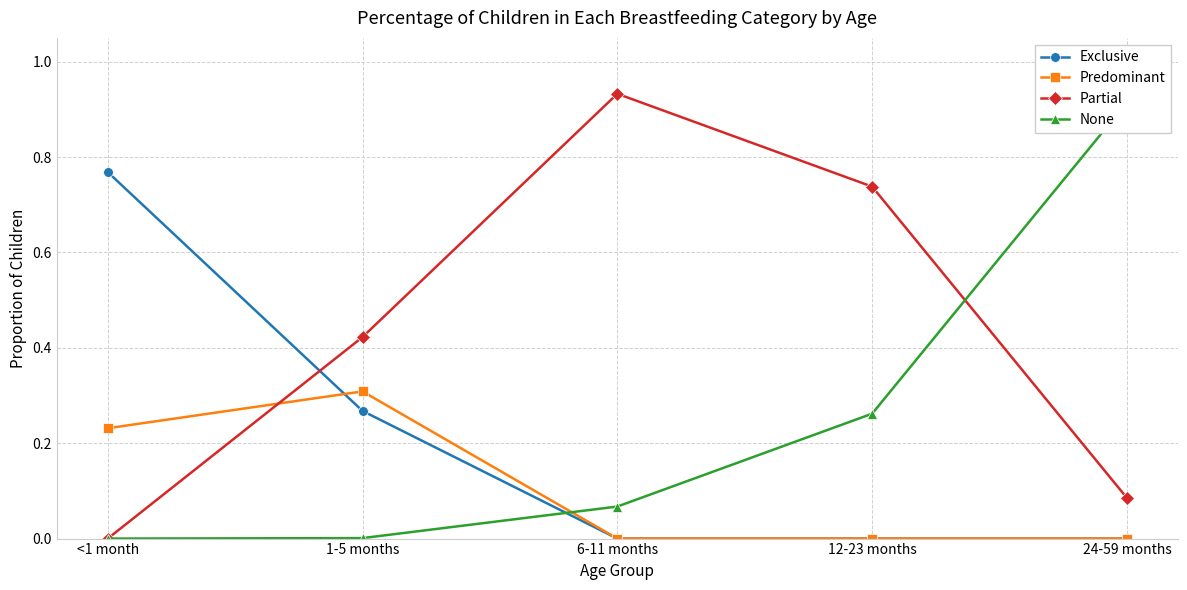

Rank the categories by Predominant value from lowest to highest.

6-11 months, 12-23 months, 24-59 months, <1 month, 1-5 months